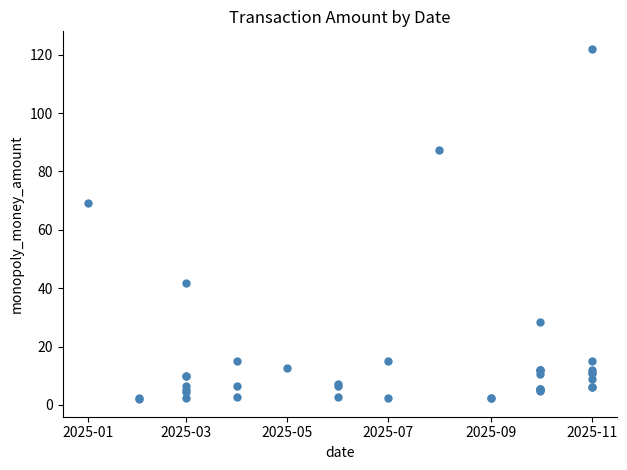

What Y value in the scatter plot is closest to 61?

69.3